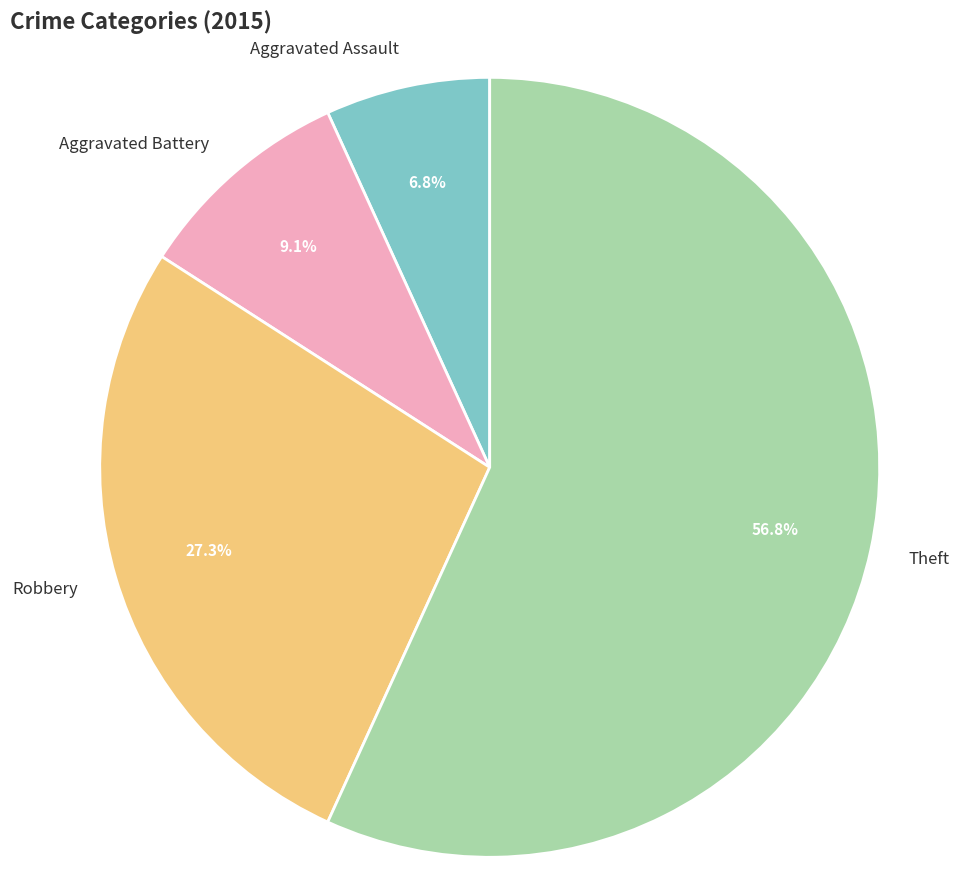

What is the ratio of the value at Aggravated Battery to the value at Robbery?

0.3